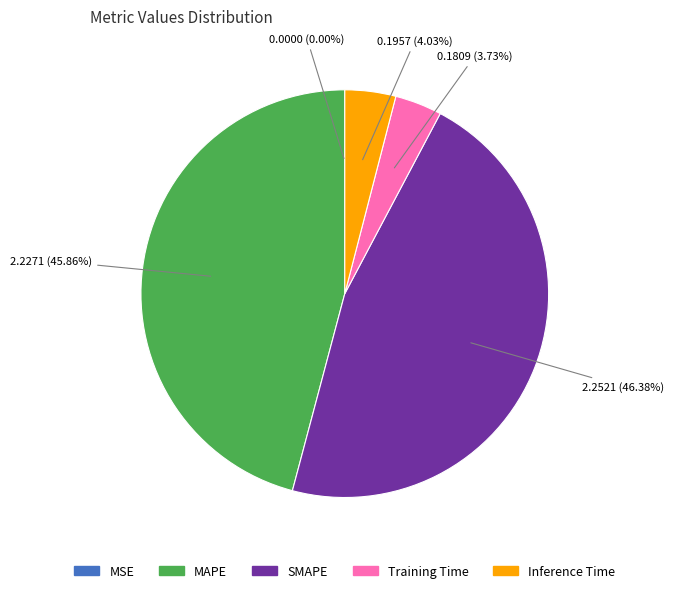

Which has a higher value, MAPE or Inference Time?

MAPE